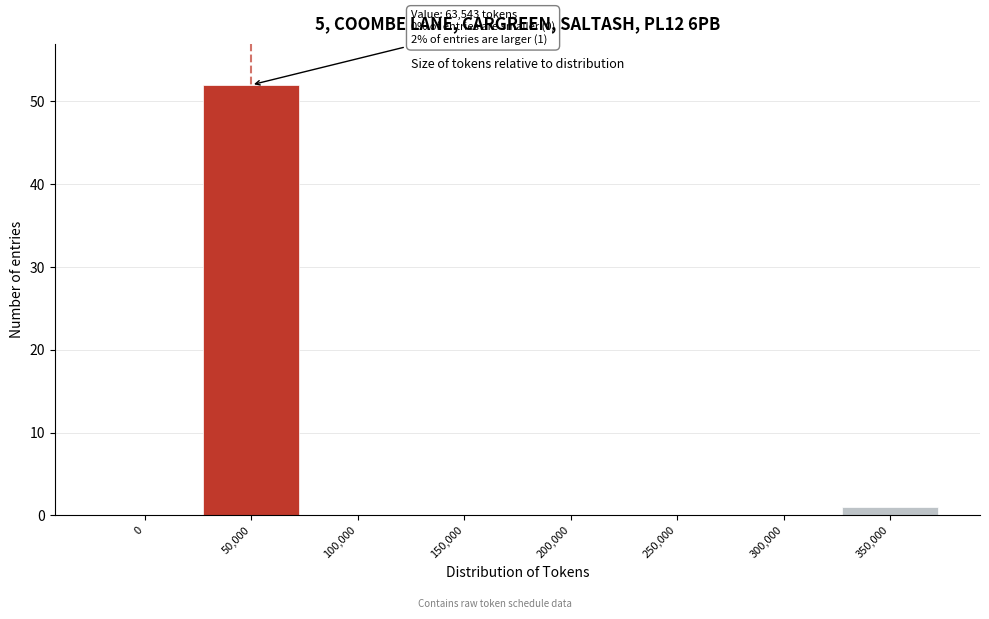

Reading right to left, list all the values displayed in this chart.

350,000=1	300,000=0	250,000=0	200,000=0	150,000=0	100,000=0	50,000=52	0=0